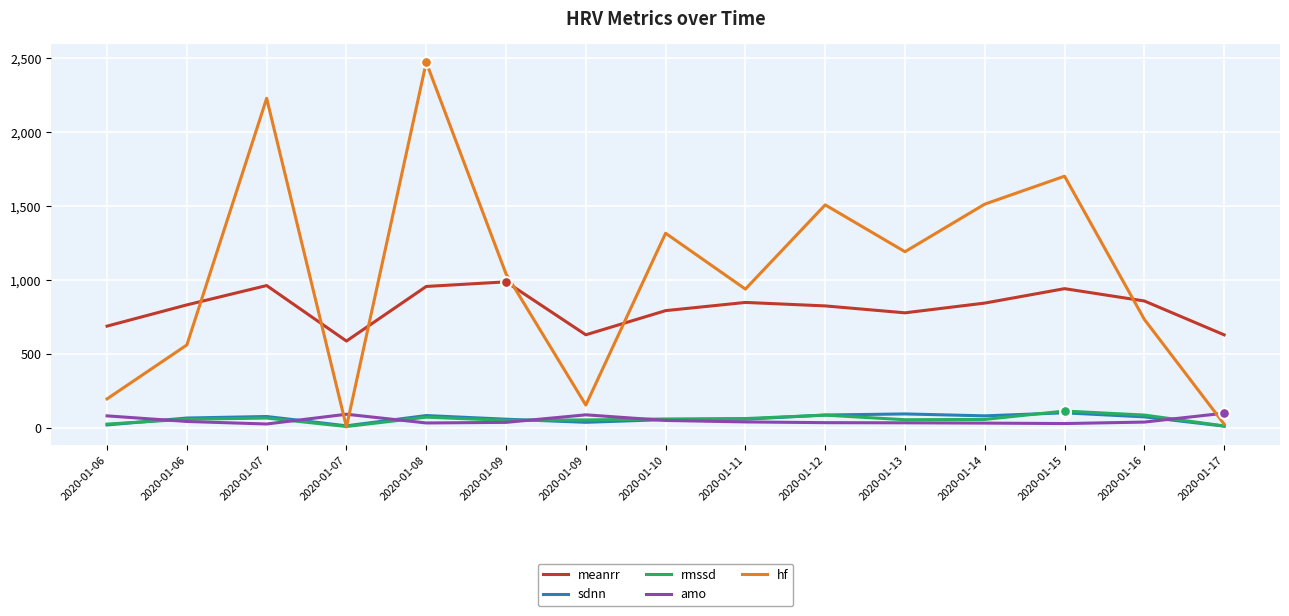

How many lines are shown in the chart?

5